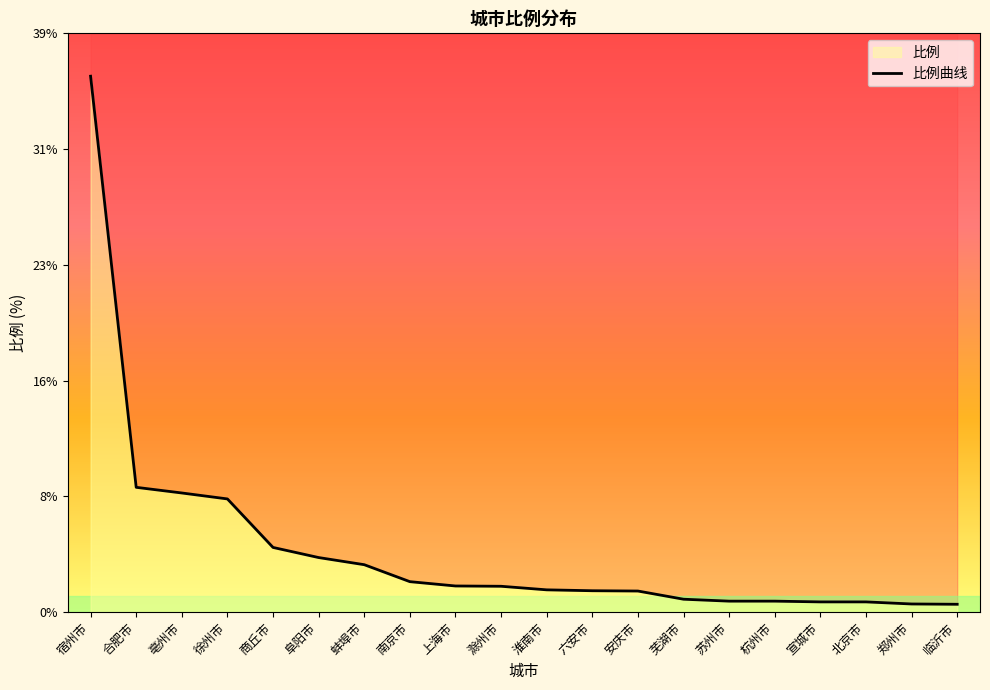

What is the change in value from 商丘市 to 上海市?

-2.6